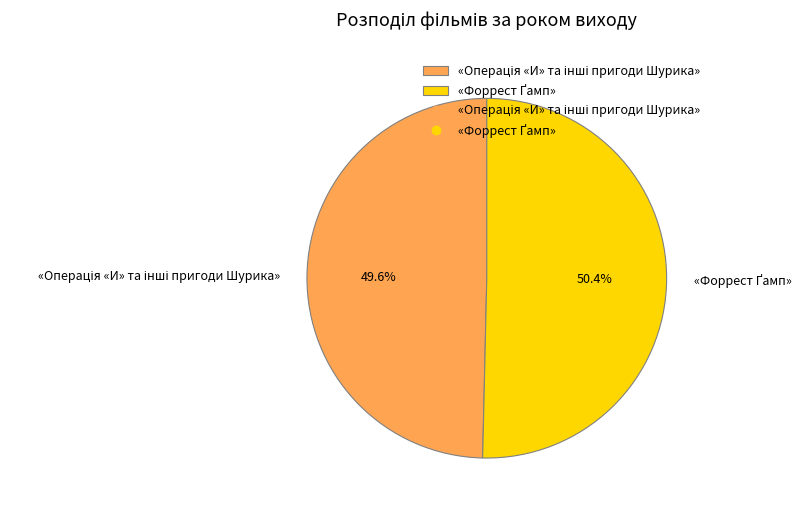

Does any single category account for the majority?

Yes